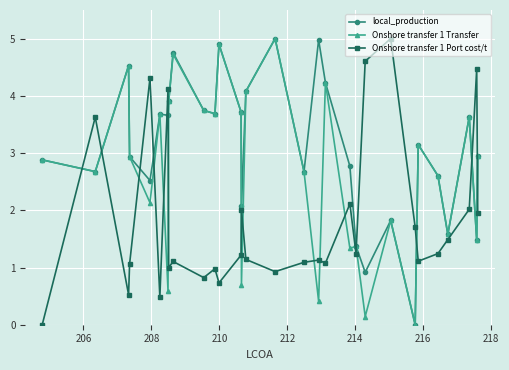

Which series has the largest total across all categories?

local_production